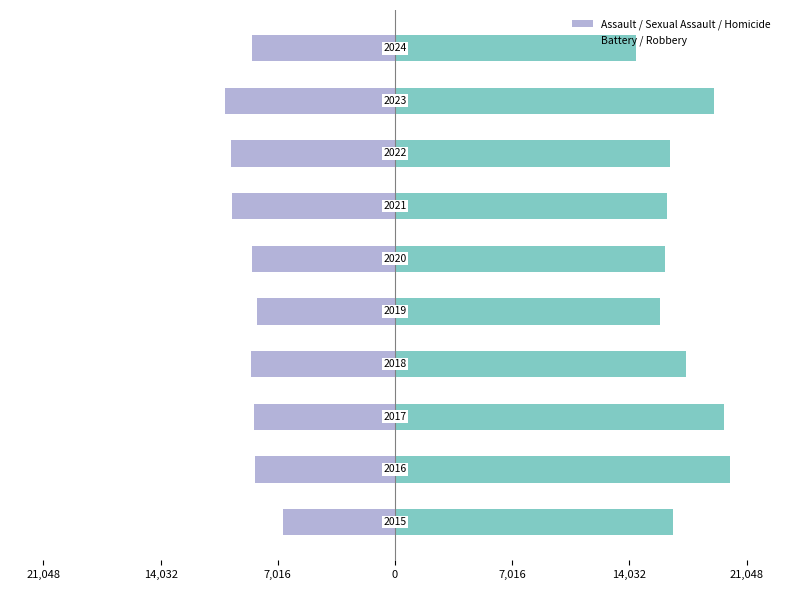

Are the bars grouped side by side (vs. stacked)?

Yes